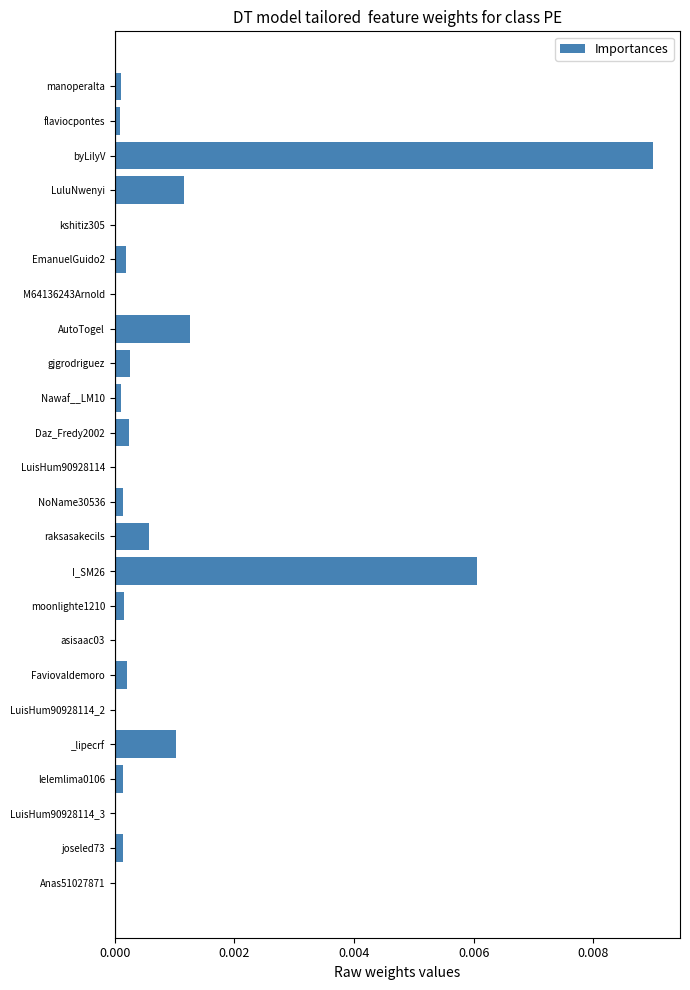

True or false: the data shows 0.0 at moonlighte1210.

True